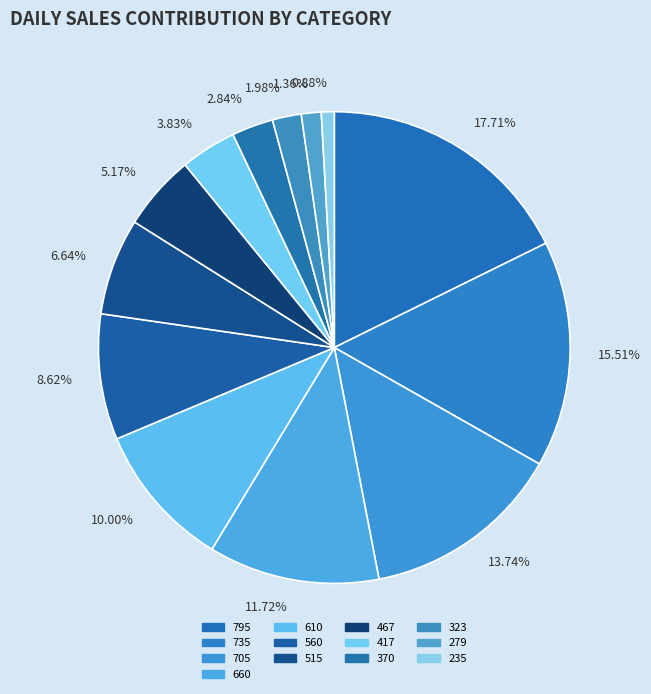

What portion of the pie excludes 560?

91.4%